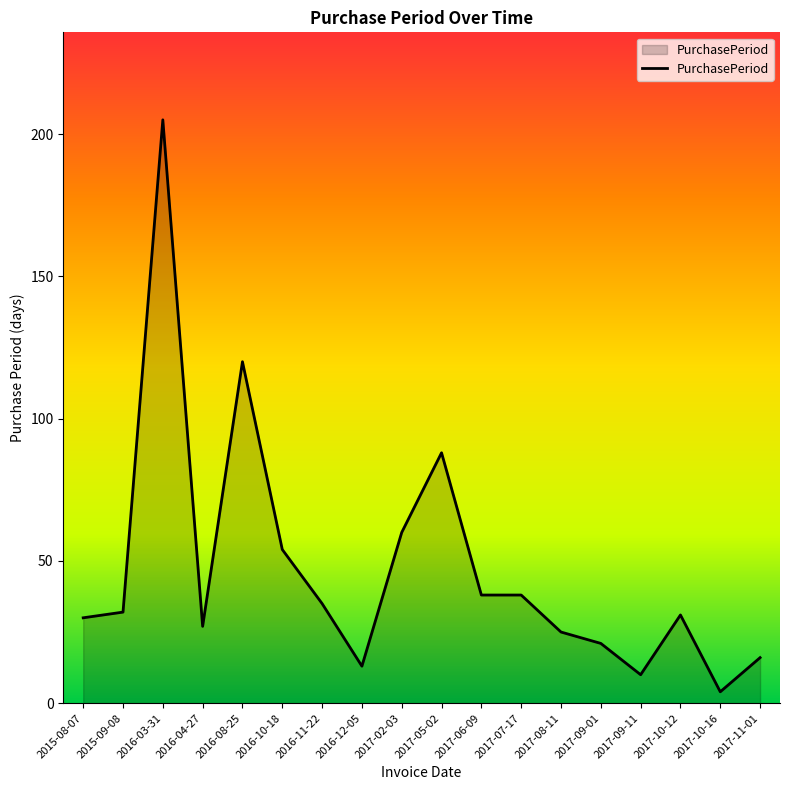

The chart shows a value of 43 at 2017-10-12. True or false?

False